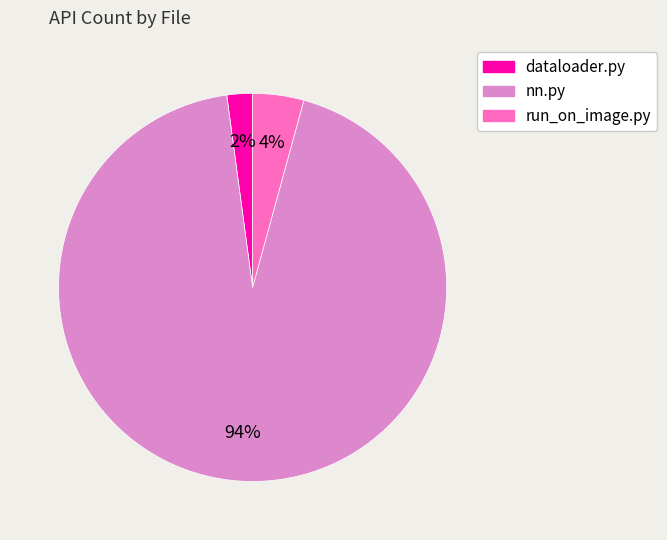

Is it true that run_on_image.py is 16% of the pie?

False